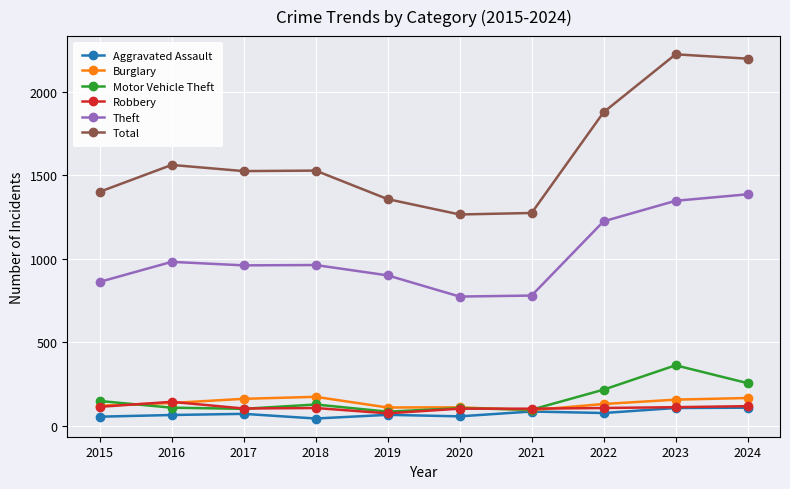

What is the difference between the second highest and second lowest values in the Robbery series?

15